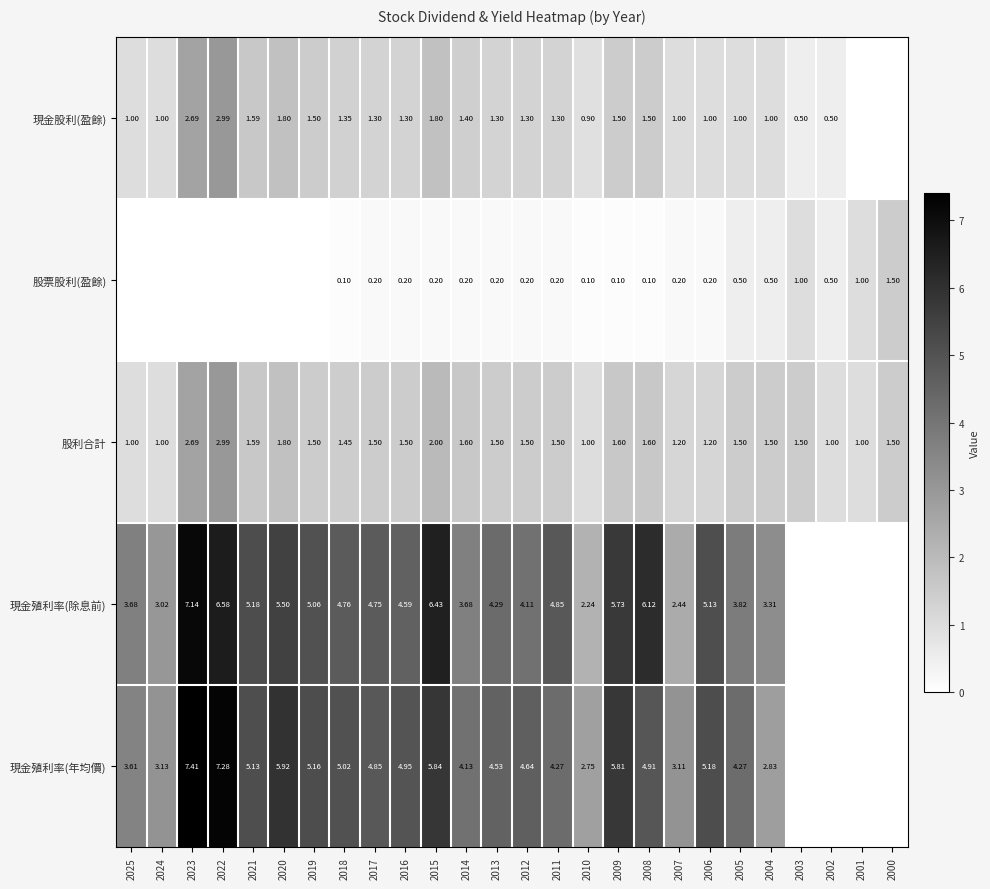

What is the sum of all 股利合計 values?

39.7